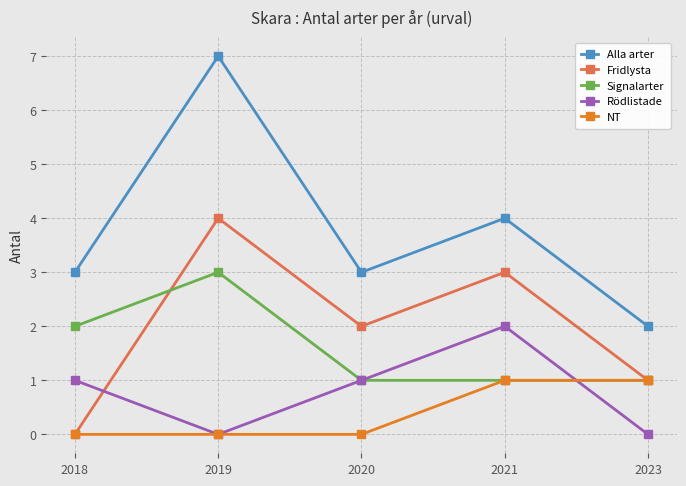

What is the sum of the Rödlistade values at 2023 and 2018?

1